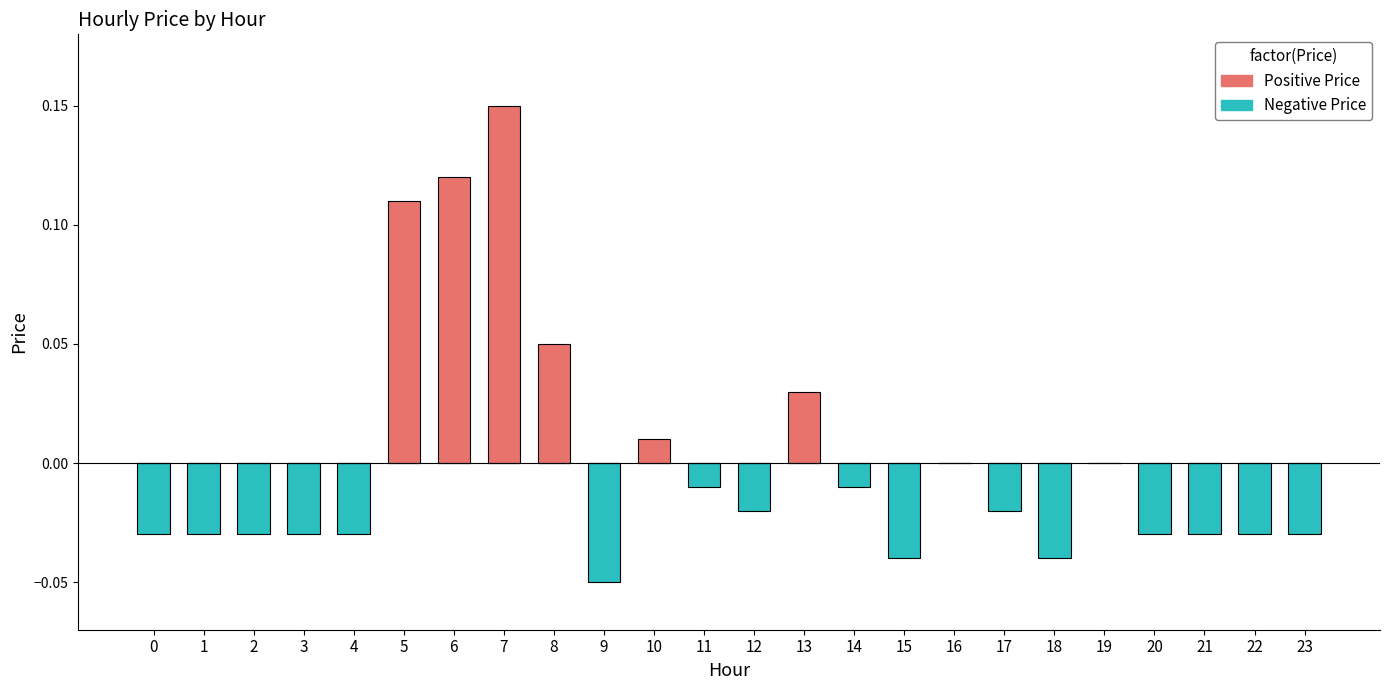

What is the difference between the second highest and minimum values in the Negative Price series?

0.1